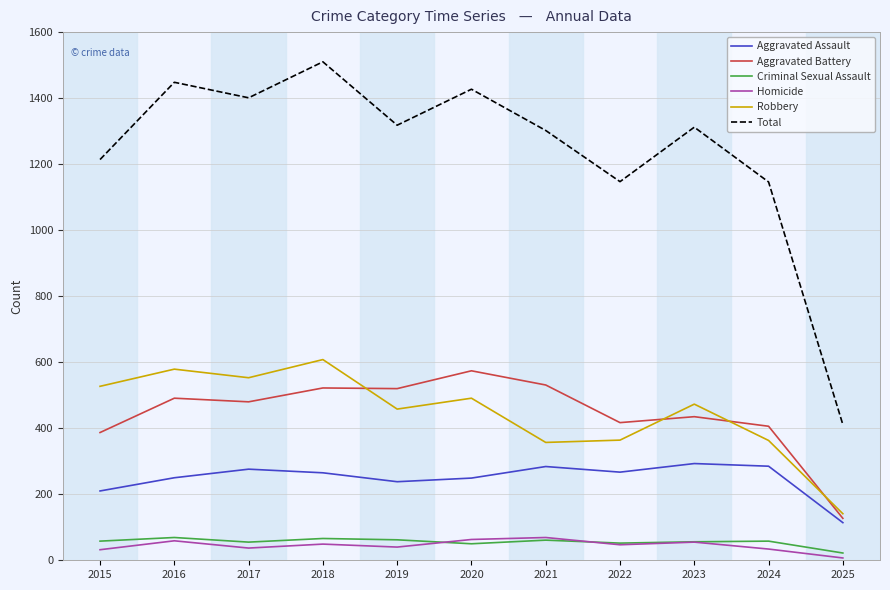

True or false: Robbery and Total intersect in this chart.

False